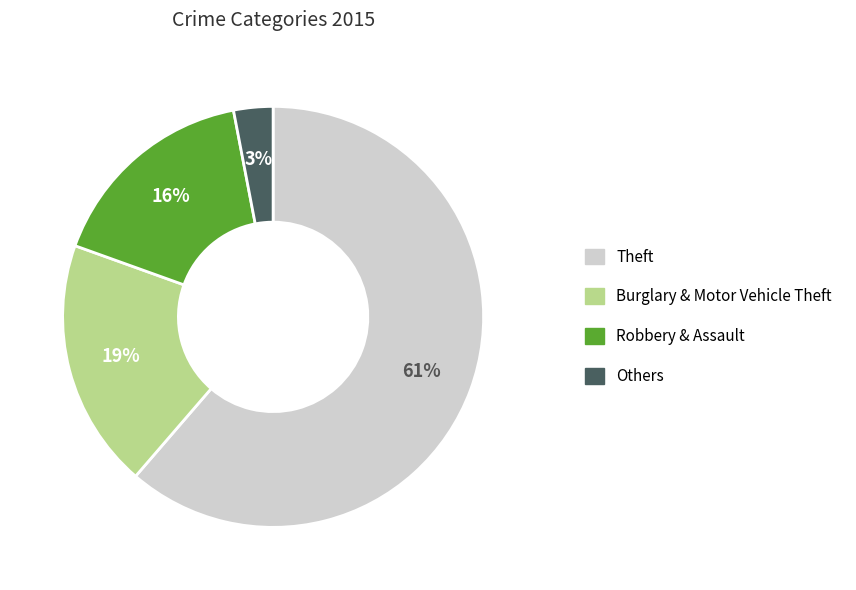

How many segments does this pie chart have?

4